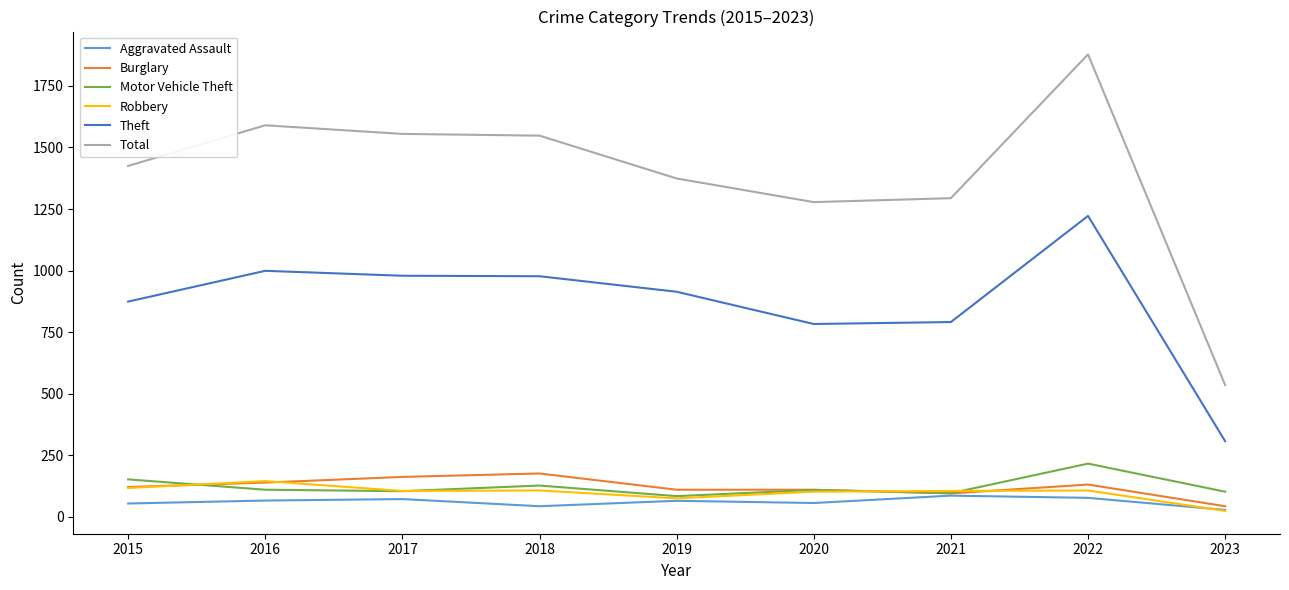

What is the spread (max minus min) of values at 2020?

1222